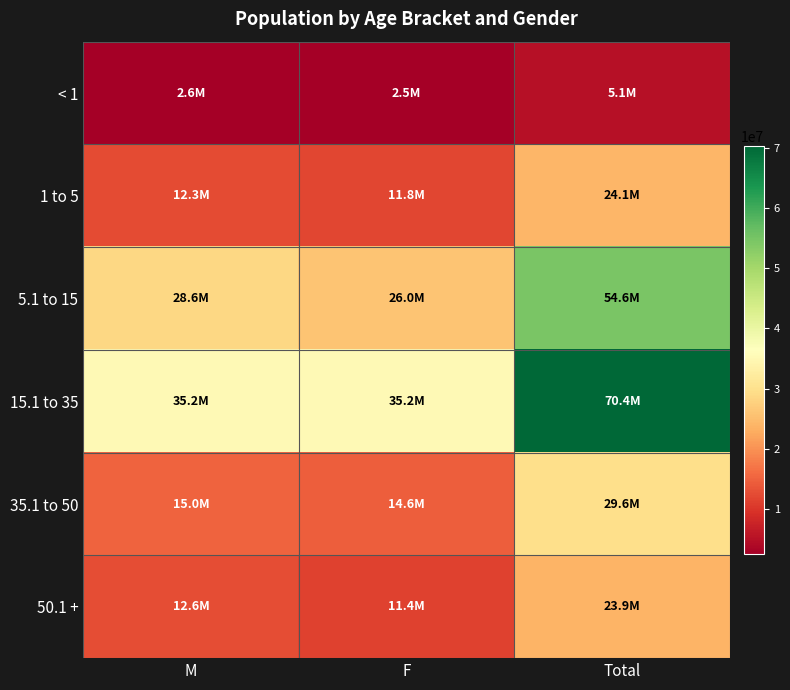

What is the maximum value shown in the chart?

70415393